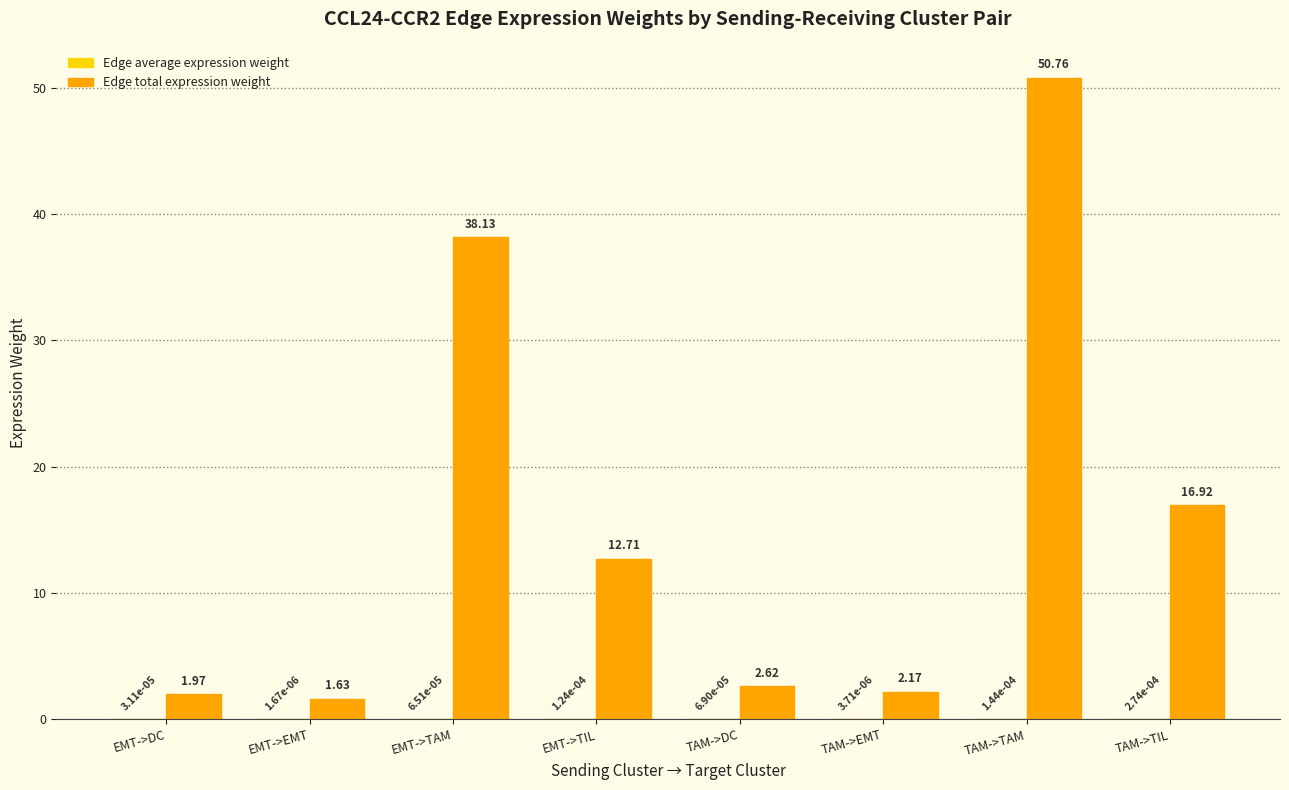

Between EMT->EMT and TAM->TAM, which series saw the biggest shift?

Edge total expression weight